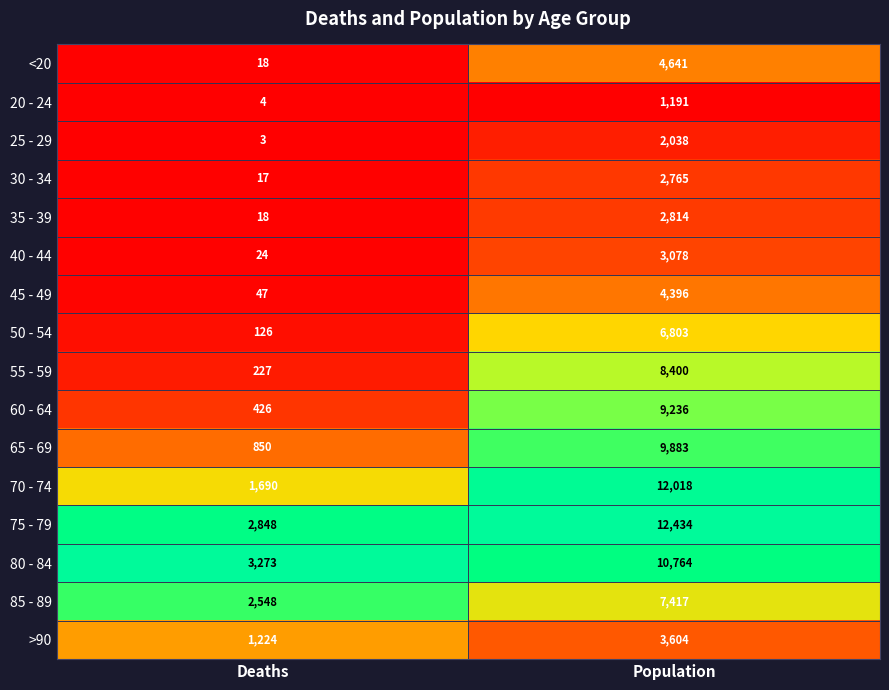

Where is 65 - 69 nearest to the value 5366?

Deaths